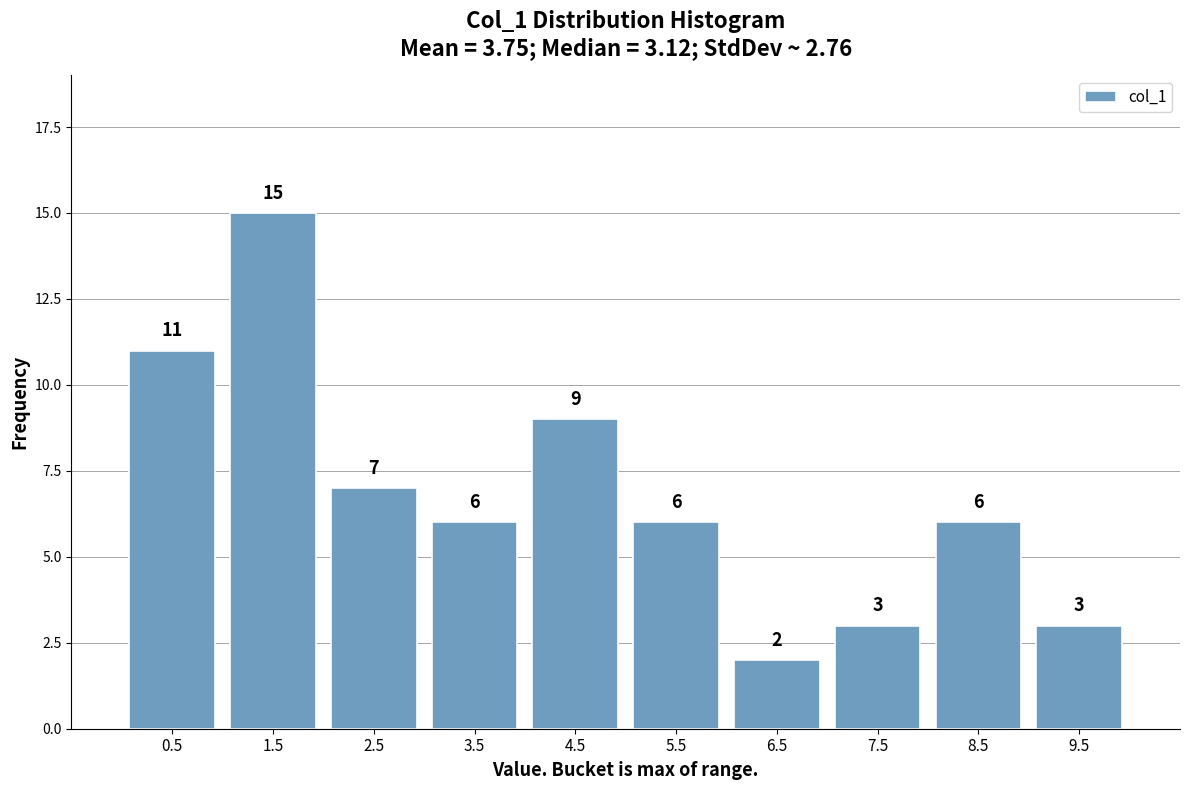

Which range on the x-axis has the tallest bar?

1 to 2